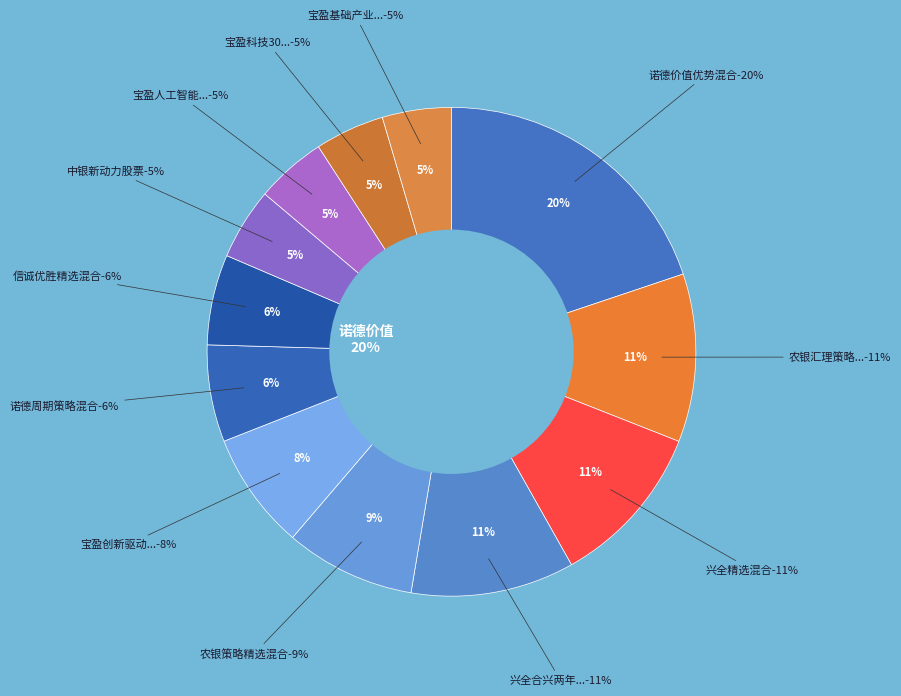

Is there any slice that represents more than half of the pie?

No